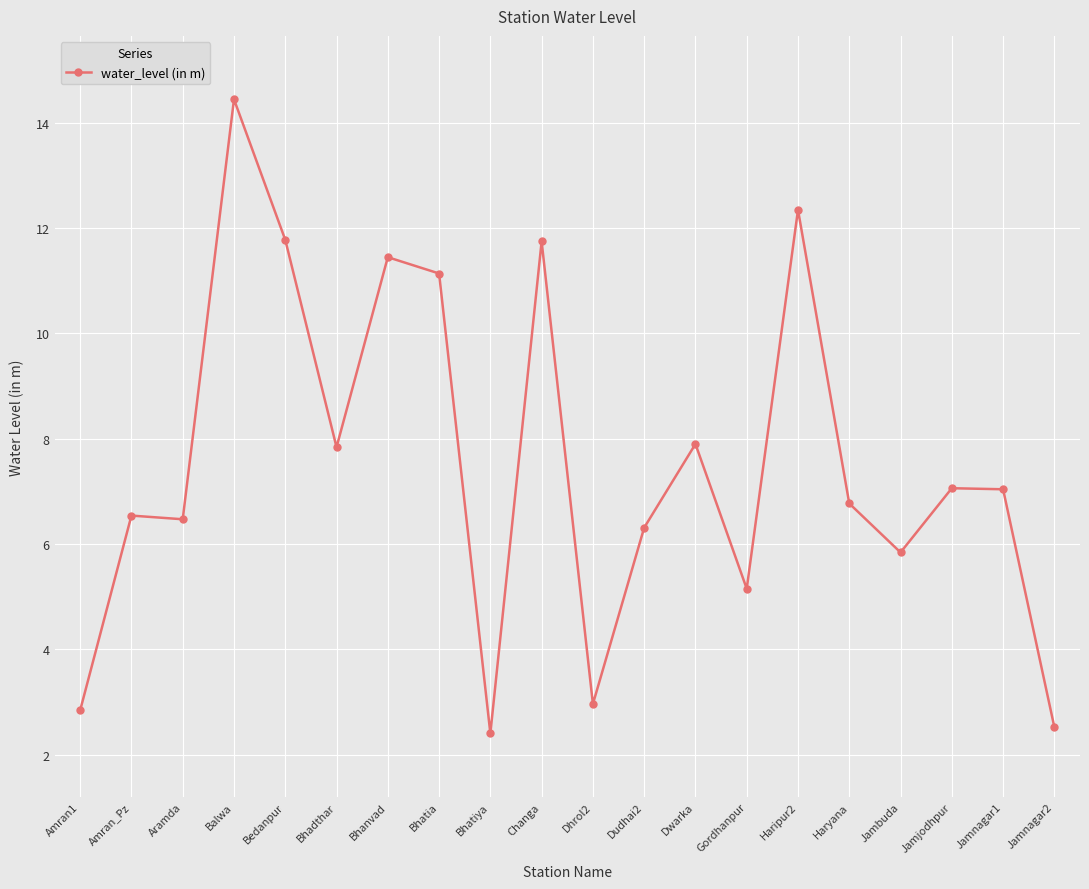

What position from the left is Amran1?

1